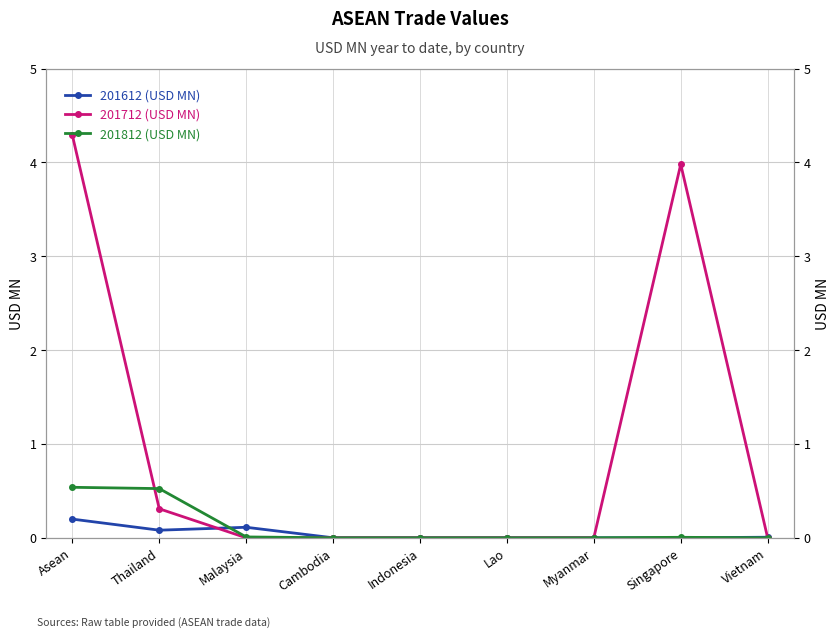

At Lao, list the series in order from smallest to largest.

201612 (USD MN), 201712 (USD MN), 201812 (USD MN)